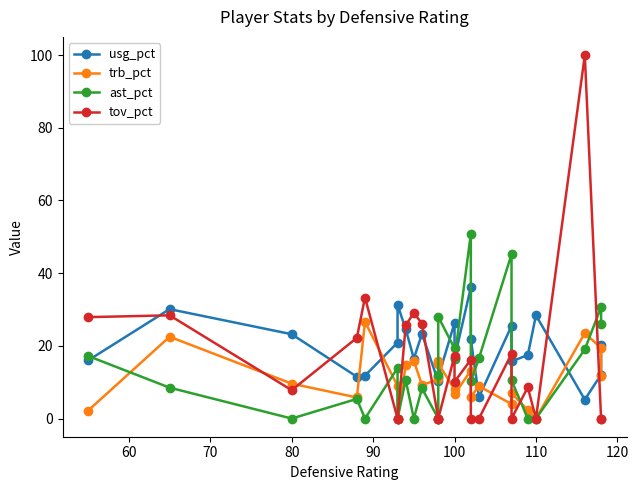

Which series has the largest total across all categories?

usg_pct